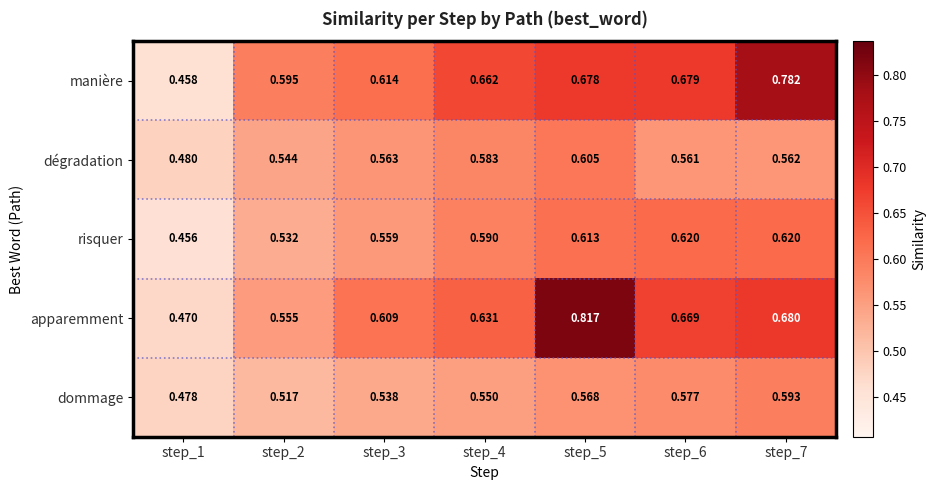

Which series has the widest spread of values?

apparemment